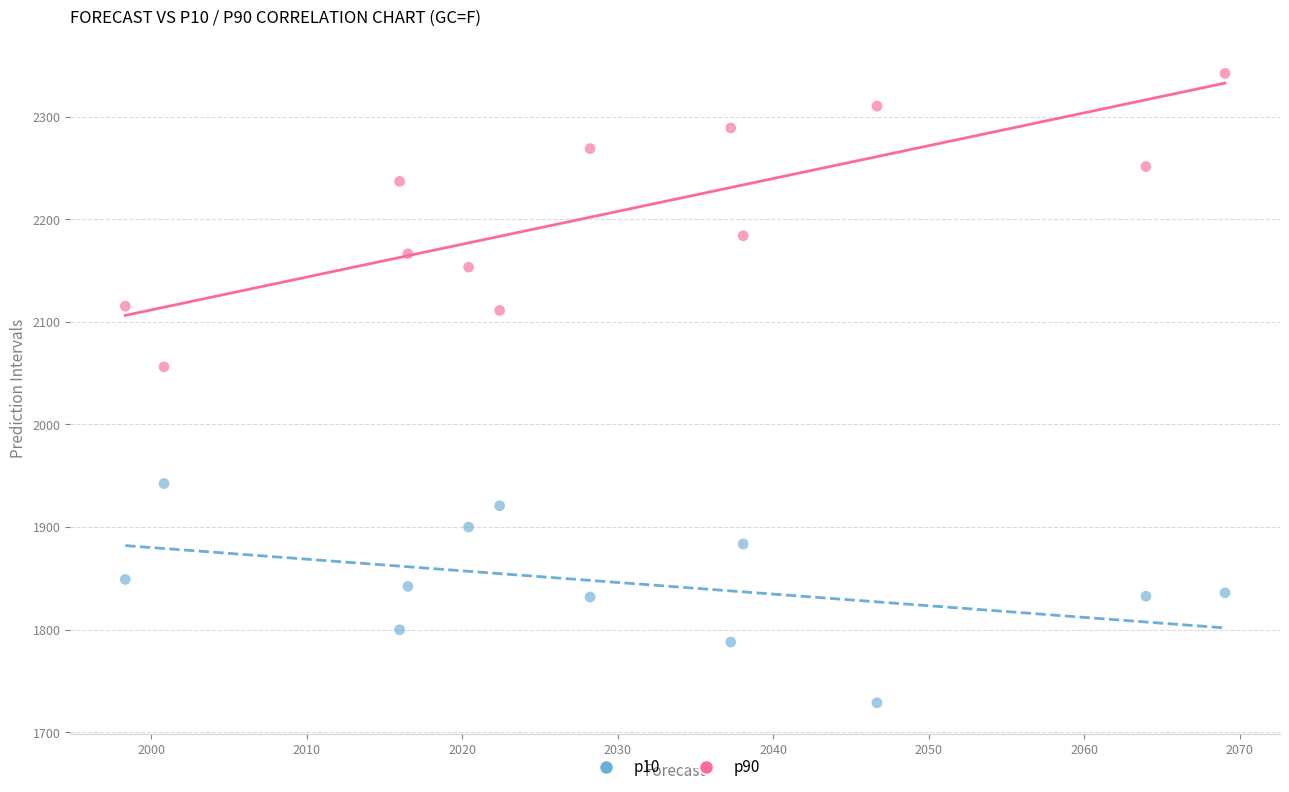

Across all data points, what is the range of Y values (max minus min)?

613.3